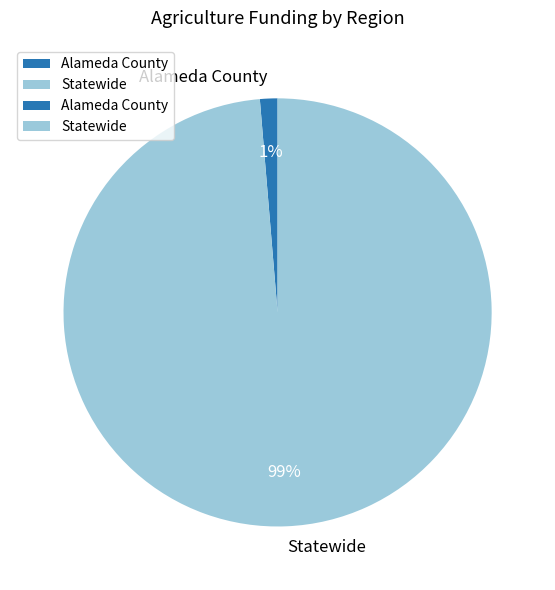

To the nearest percent, what percentage of the pie is Statewide?

99%